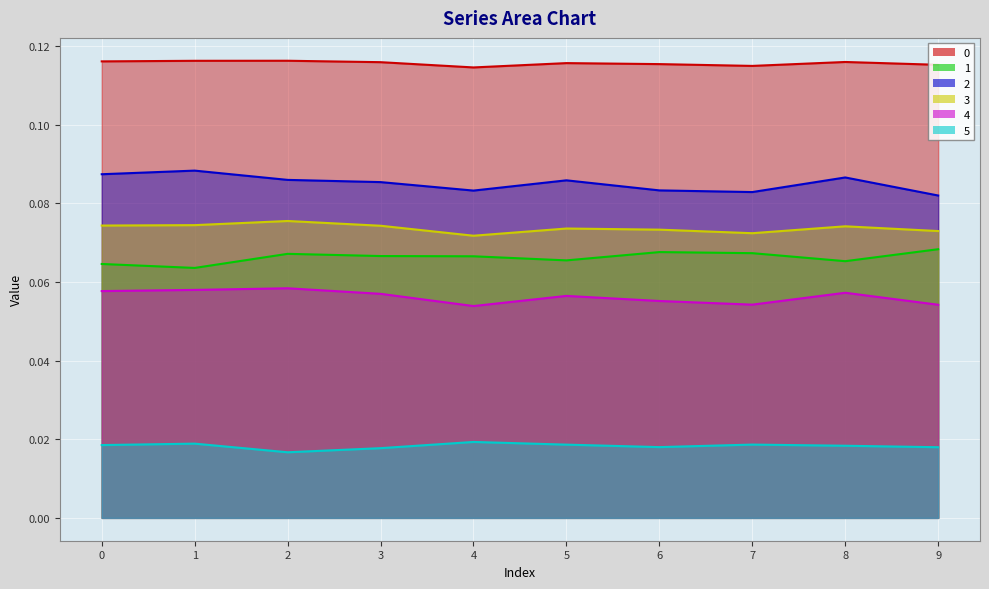

True or false: 4 has more than 2 interior local peaks.

True